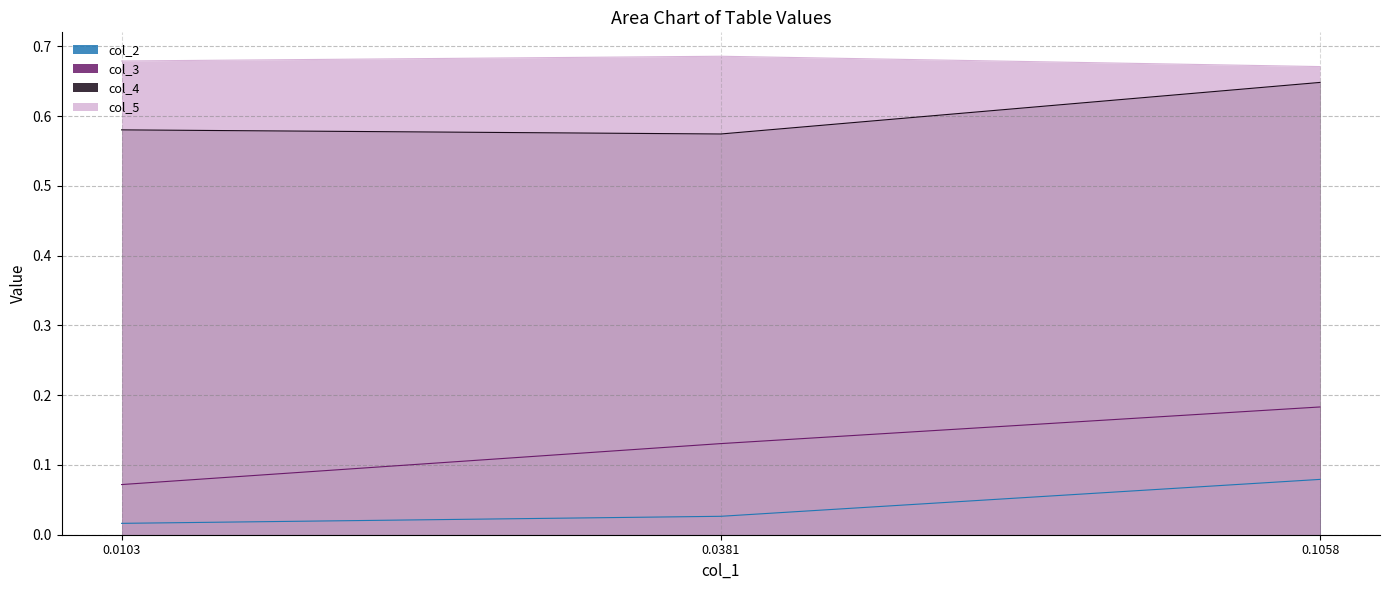

Which series has the largest total across all categories?

col_5